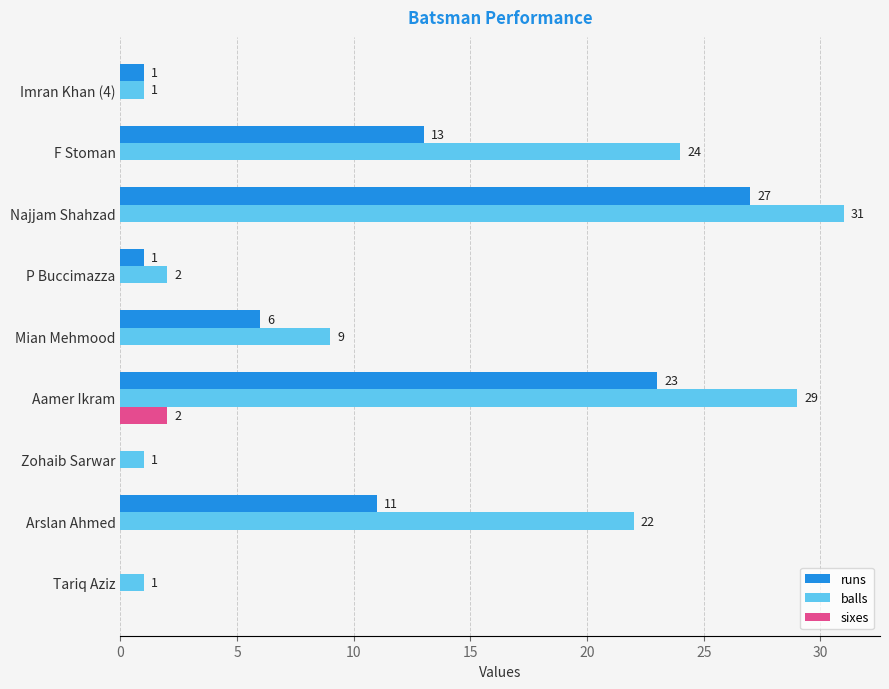

What is the sum of all balls values?

120